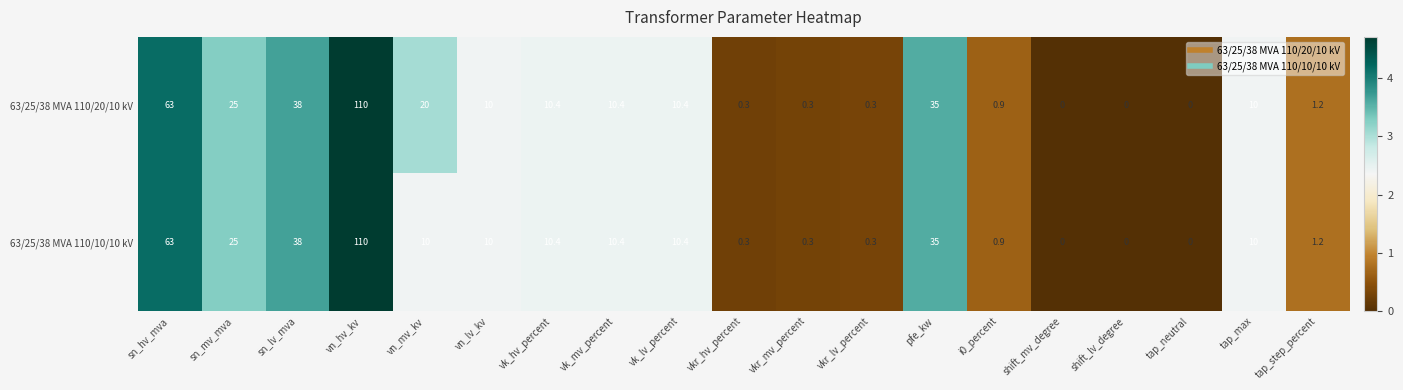

Count the number of data series in this chart.

2